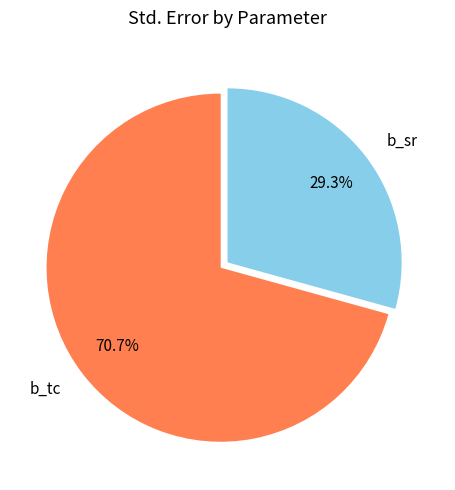

Count the number of slices in the pie.

2